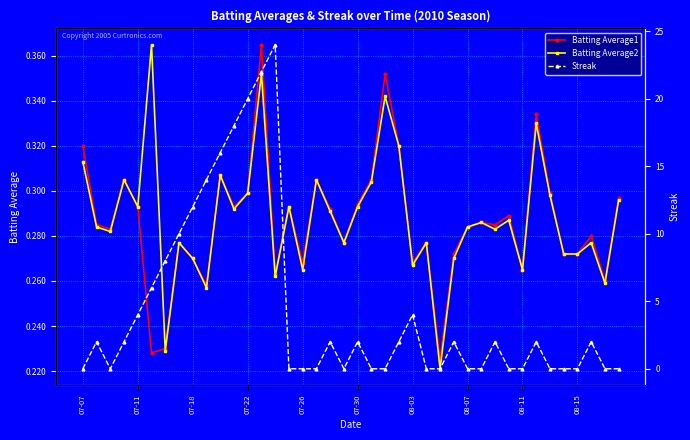

How many times do Batting Average2 and Batting Average1 cross each other?

1